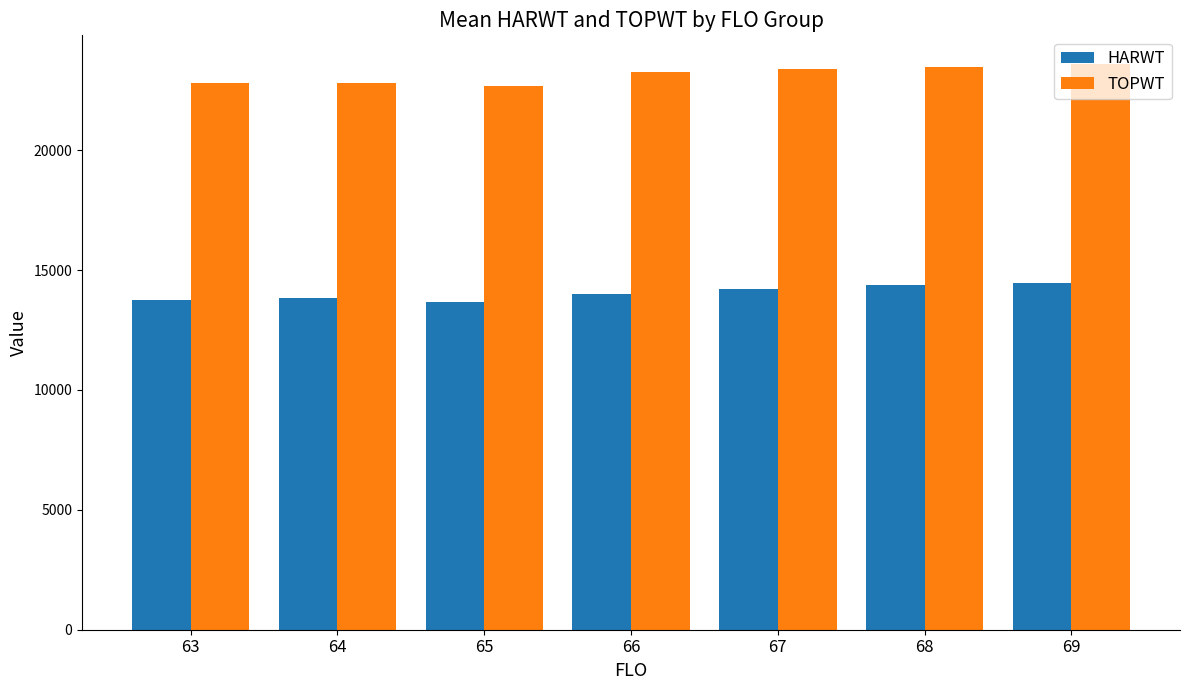

What is the approximate value of TOPWT at 67?

23363.0